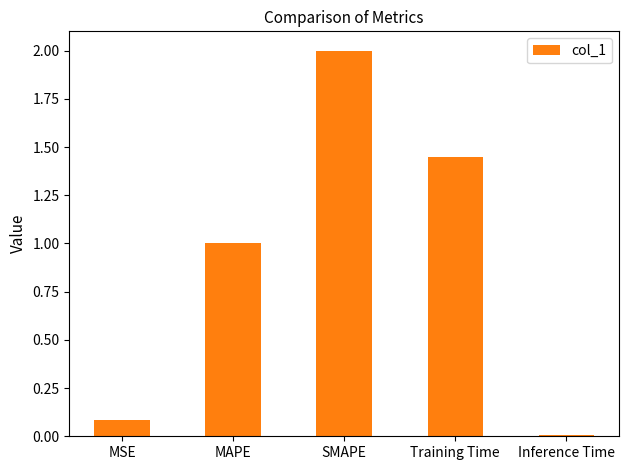

Which has a higher value, Inference Time or Training Time?

Training Time